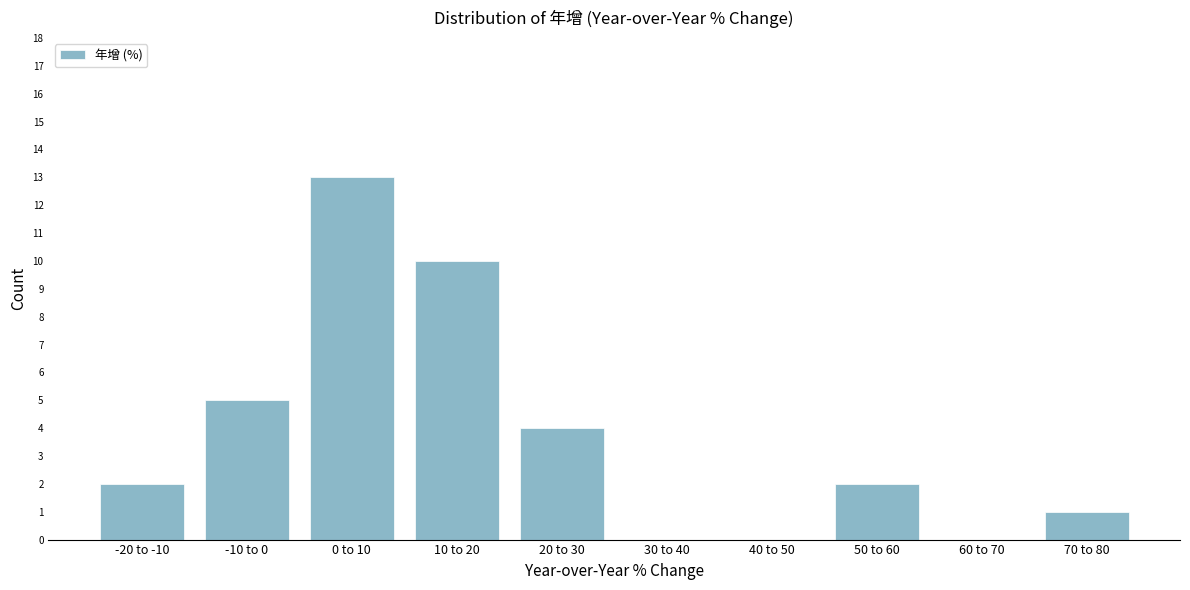

What is the maximum value shown in the chart?

13